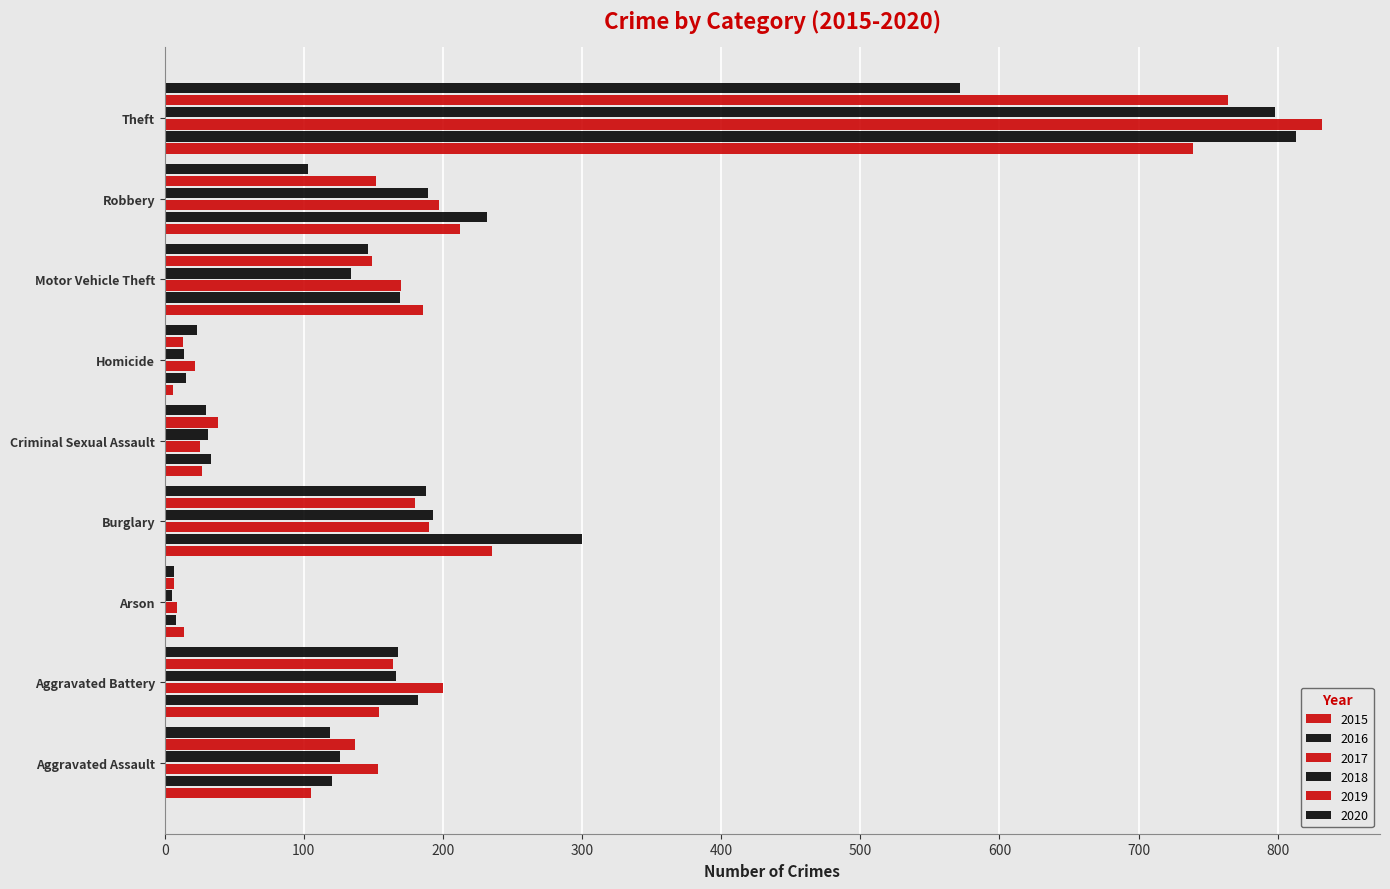

How many categories are shown in the chart?

9